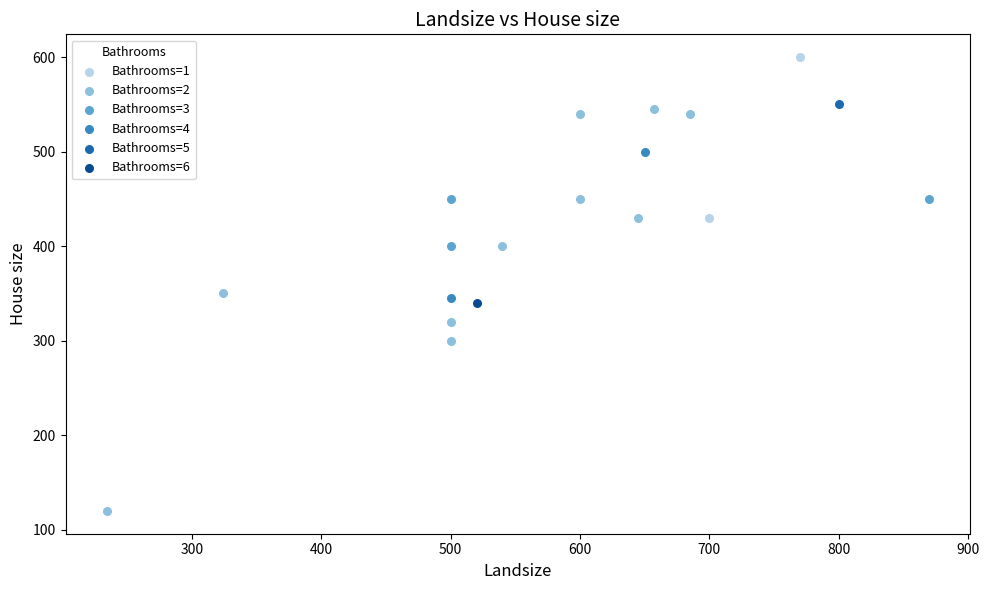

What are all the series names shown in the legend?

Bathrooms=1, Bathrooms=2, Bathrooms=3, Bathrooms=4, Bathrooms=5, Bathrooms=6